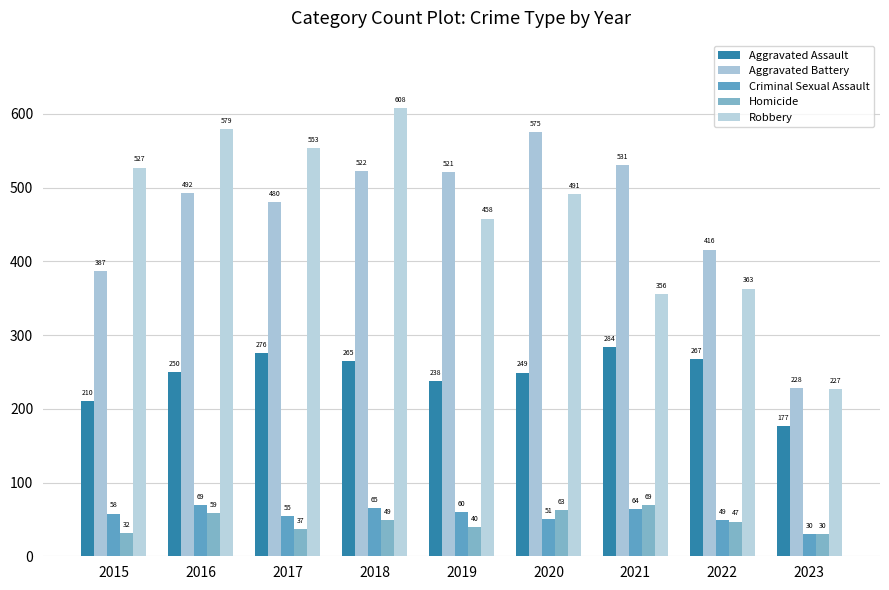

Reading left to right, what are all the values shown in this chart?

Aggravated Assault: 2015=210	2016=250	2017=276	2018=265	2019=238	2020=249	2021=284	2022=267	2023=177
Aggravated Battery: 2015=387	2016=492	2017=480	2018=522	2019=521	2020=575	2021=531	2022=416	2023=228
Criminal Sexual Assault: 2015=58	2016=69	2017=55	2018=65	2019=60	2020=51	2021=64	2022=49	2023=30
Homicide: 2015=32	2016=59	2017=37	2018=49	2019=40	2020=63	2021=69	2022=47	2023=30
Robbery: 2015=527	2016=579	2017=553	2018=608	2019=458	2020=491	2021=356	2022=363	2023=227